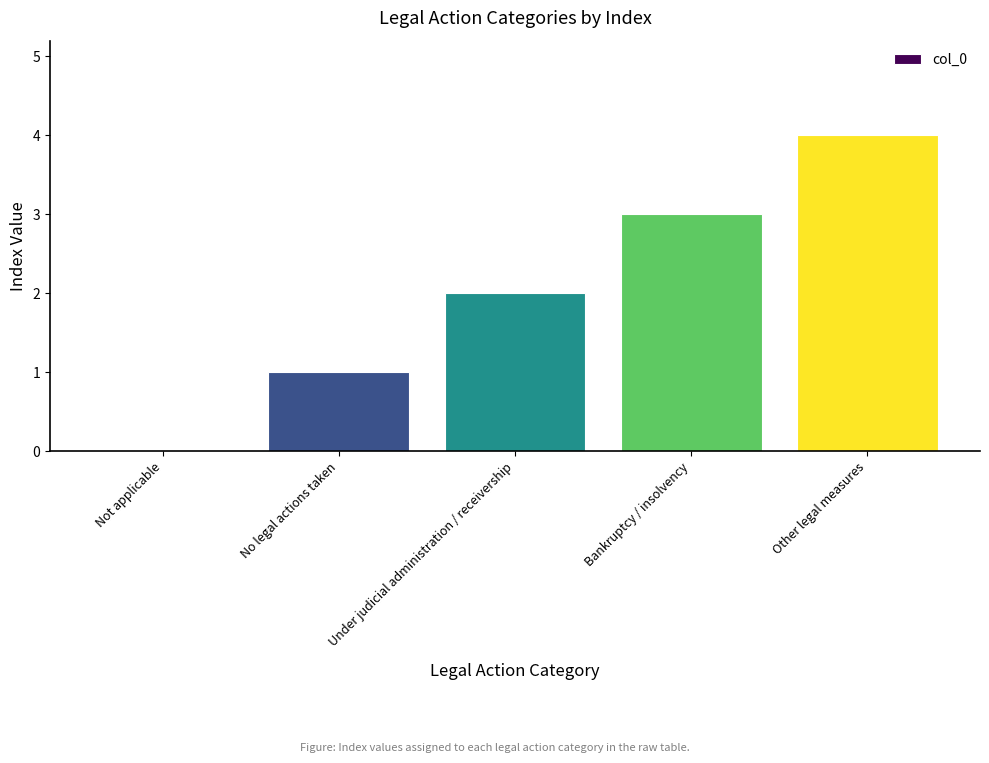

Are the bars horizontal?

No